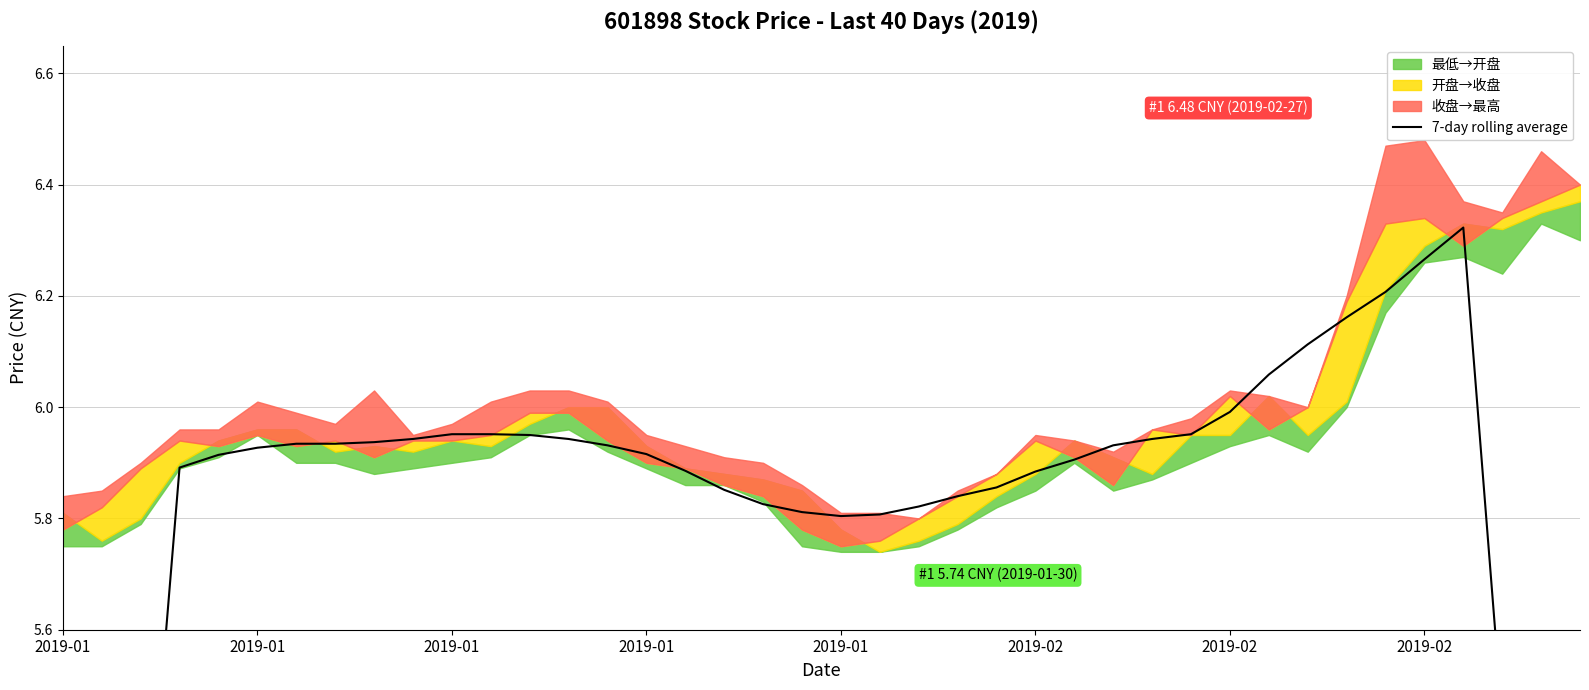

At which category does the data reach its first local peak?

11